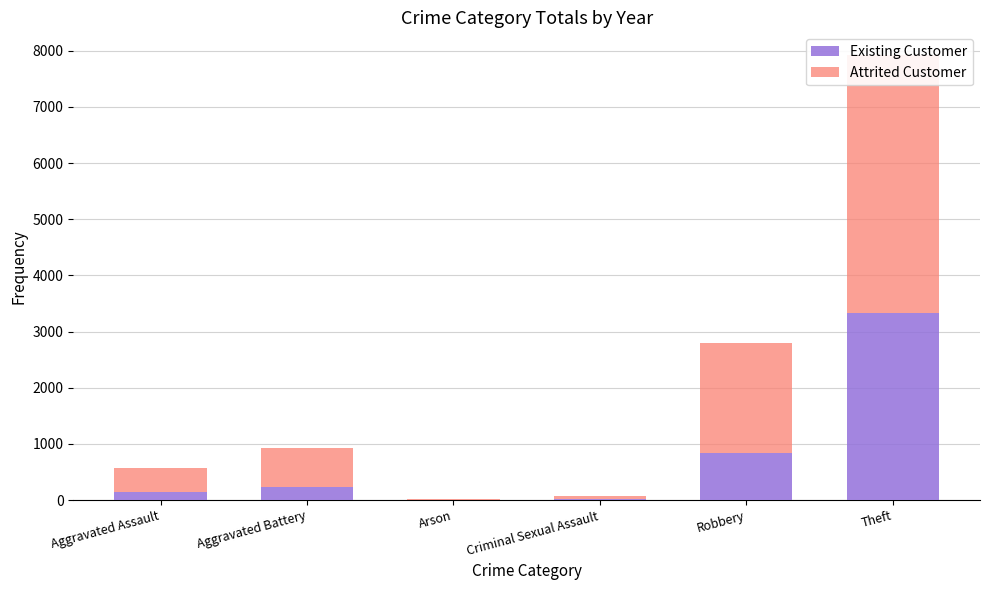

What are all the series names shown in the legend?

Existing Customer, Attrited Customer